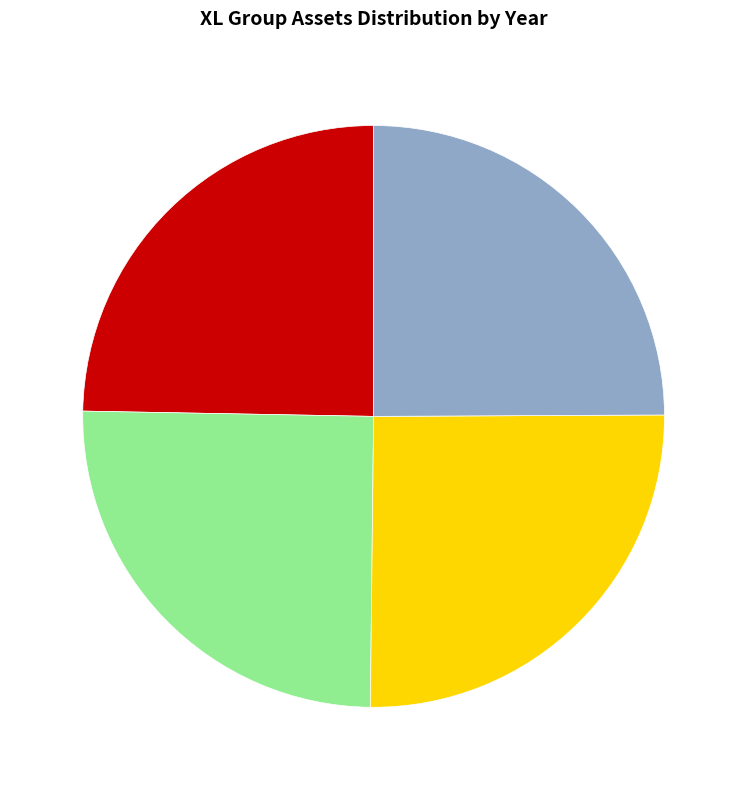

Does any single category account for the majority?

No